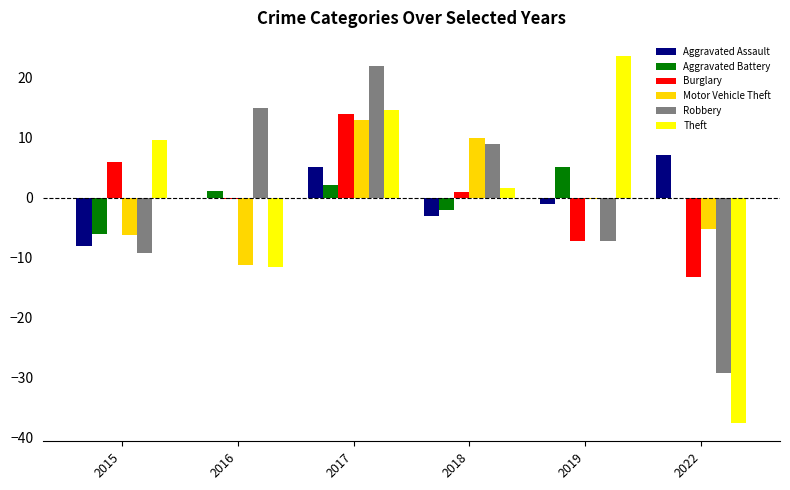

Which category has the highest value in the Robbery series?

2017